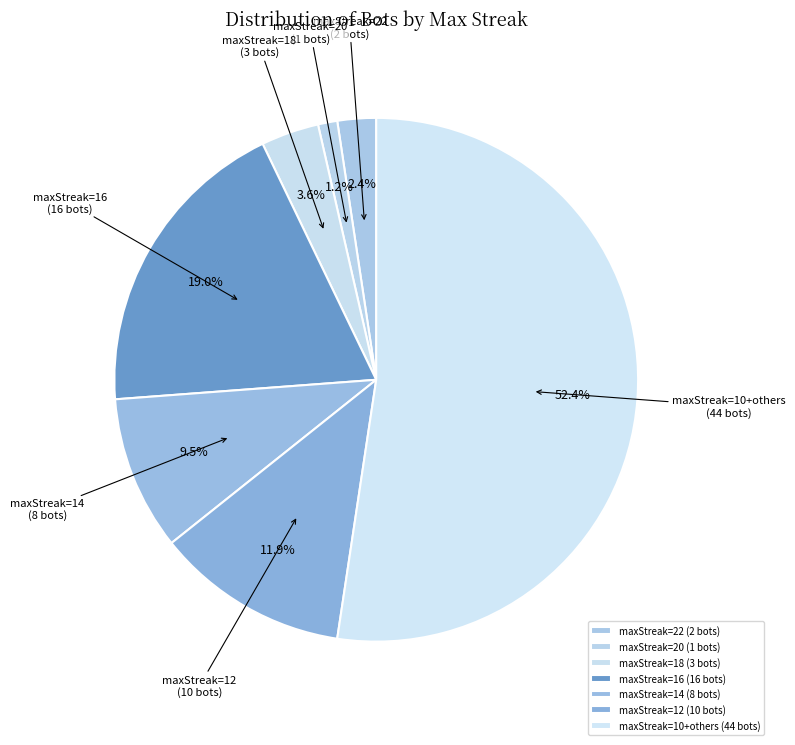

What percentage do maxStreak=10+others and maxStreak=20 together represent?

53.6%